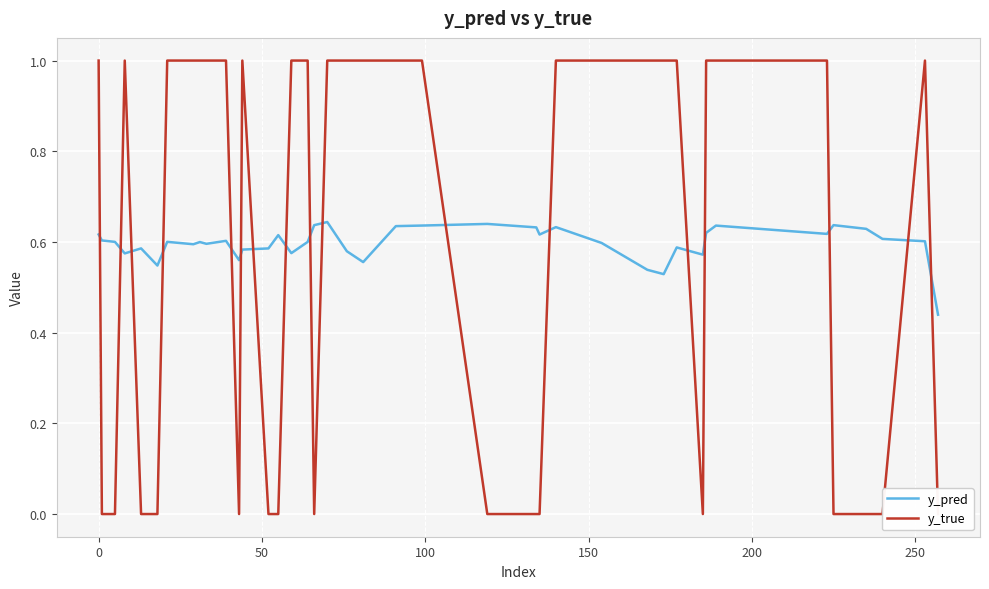

Is this an area chart (filled region under the line)?

No